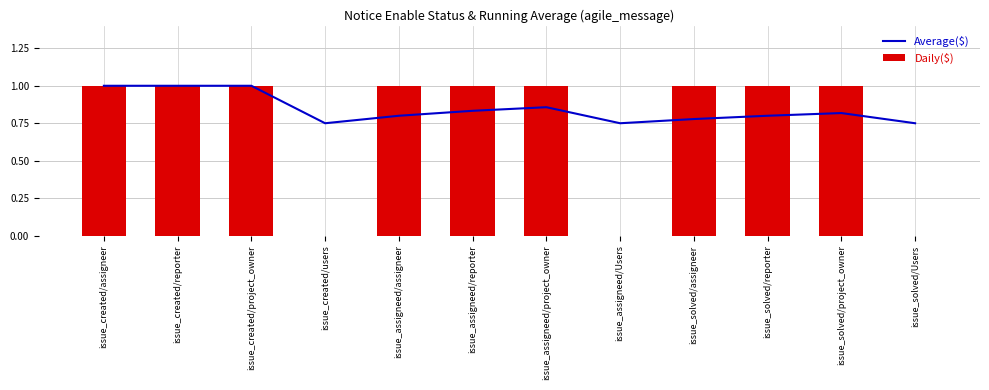

The Daily($) series shows 1.0 at issue_created/project_owner. True or false?

True